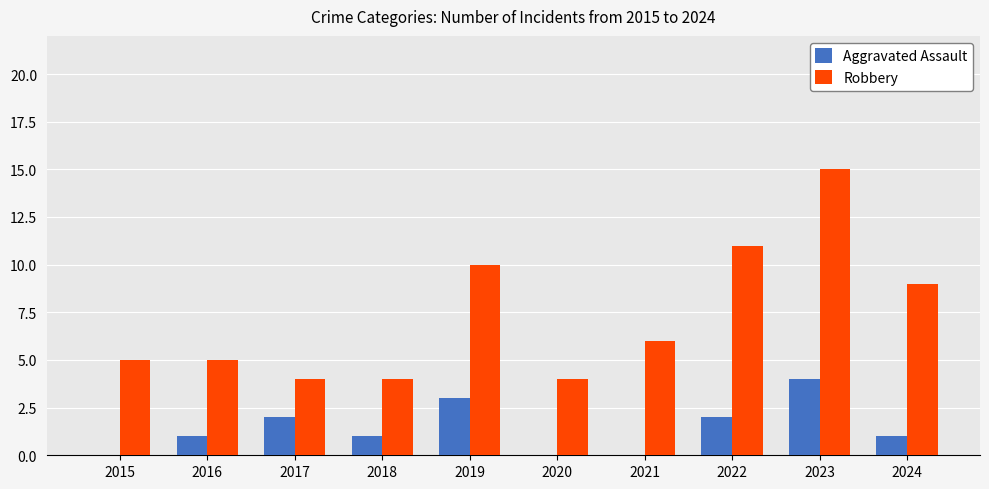

True or false: Robbery has a value of 4 at 2020.

True